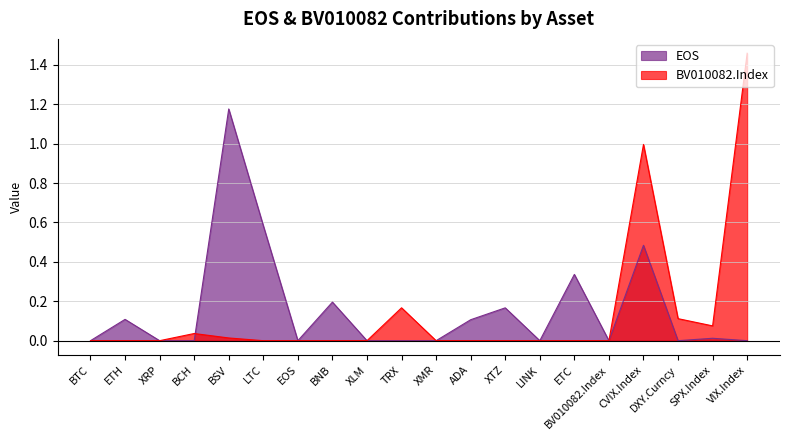

At which category does BV010082.Index reach its first local peak?

BCH